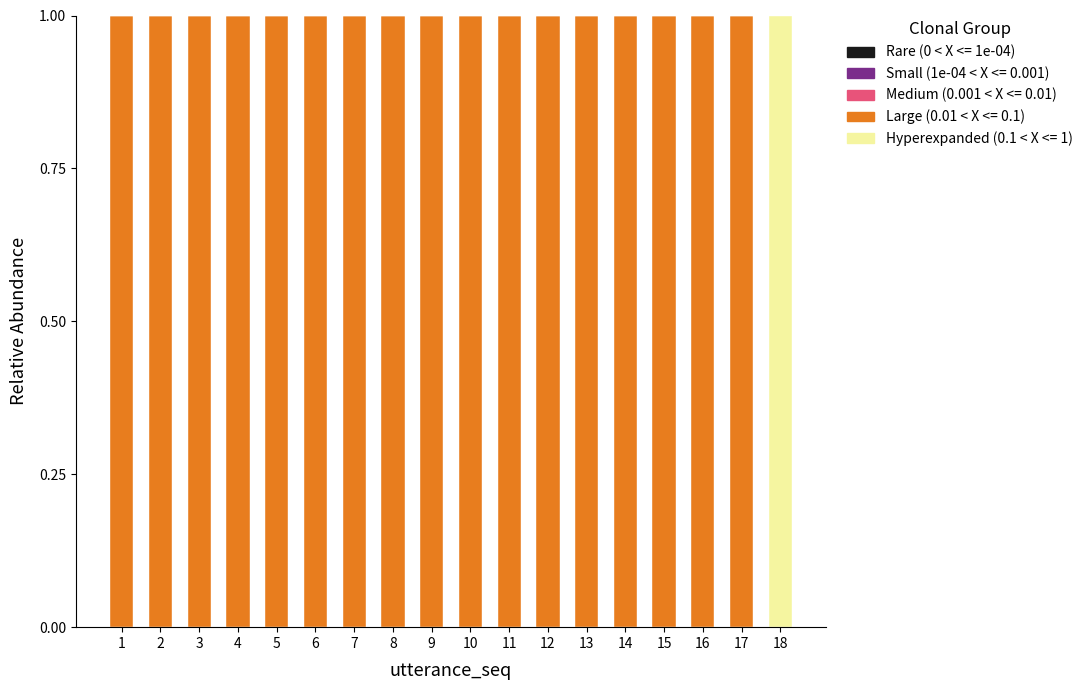

What is the sum of the Large (0.01 < X <= 0.1) values at 11 and 3?

2